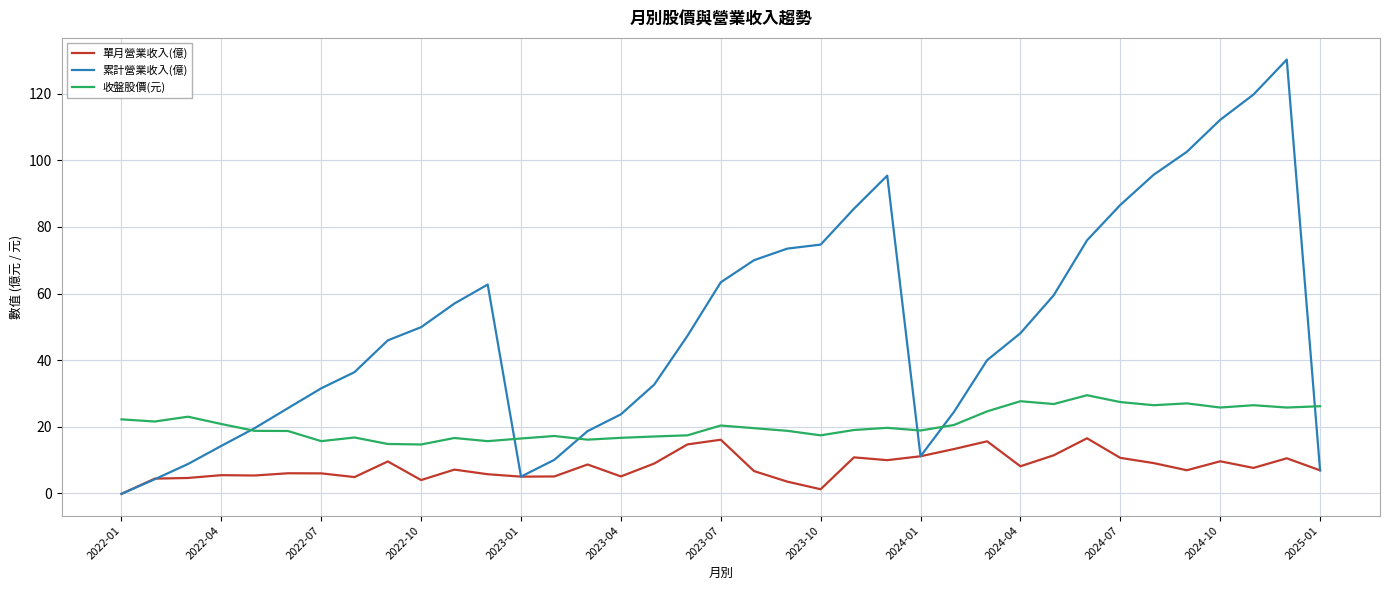

Which series has the largest total across all categories?

累計營業收入(億)